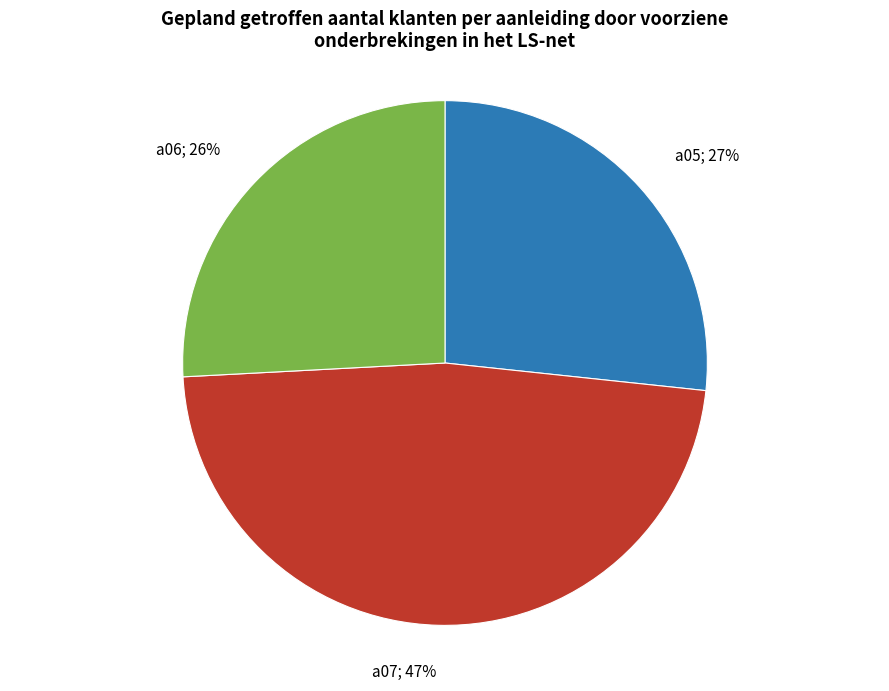

Count the number of slices in the pie.

3